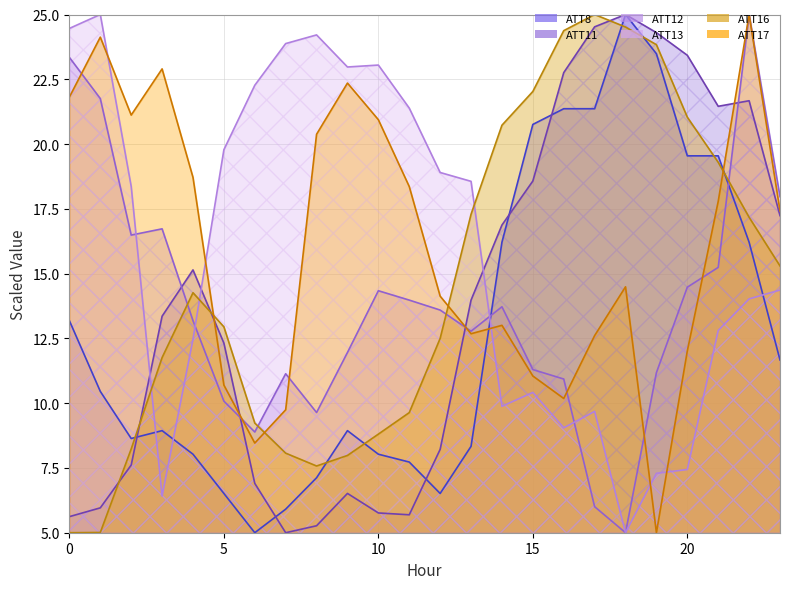

Reading left to right, transcribe all the data shown in this chart.

ATT8: 13.2	10.5	8.6	8.9	8.0	6.5	5.0	5.9	7.1	8.9	8.0	7.7	6.5	8.3	16.2	20.8	21.4	21.4	25.0	23.5	19.5	19.5	16.2	11.7
ATT11: 5.6	6.0	7.6	13.4	15.1	12.3	6.9	5.0	5.3	6.5	5.8	5.7	8.2	14.0	16.9	18.6	22.8	24.5	25.0	24.3	23.4	21.5	21.7	17.2
ATT12: 23.3	21.8	16.5	16.7	13.2	10.1	8.9	11.1	9.6	12.0	14.3	14.0	13.6	12.8	13.7	11.3	10.9	6.0	5.0	11.2	14.5	15.2	25.0	18.0
ATT13: 24.5	25.0	18.4	6.4	12.5	19.8	22.3	23.9	24.2	23.0	23.0	21.4	18.9	18.6	9.9	10.4	9.0	9.7	5.0	7.3	7.4	12.8	14.0	14.4
ATT16: 5.0	5.0	8.2	11.8	14.3	12.9	9.2	8.1	7.6	8.0	8.8	9.6	12.5	17.3	20.7	22.0	24.4	25.0	24.5	23.8	21.0	19.3	17.2	15.3
ATT17: 21.8	24.1	21.1	22.9	18.7	10.7	8.5	9.7	20.4	22.4	20.9	18.4	14.1	12.7	13.0	11.0	10.2	12.6	14.5	5.0	12.0	17.8	25.0	17.4